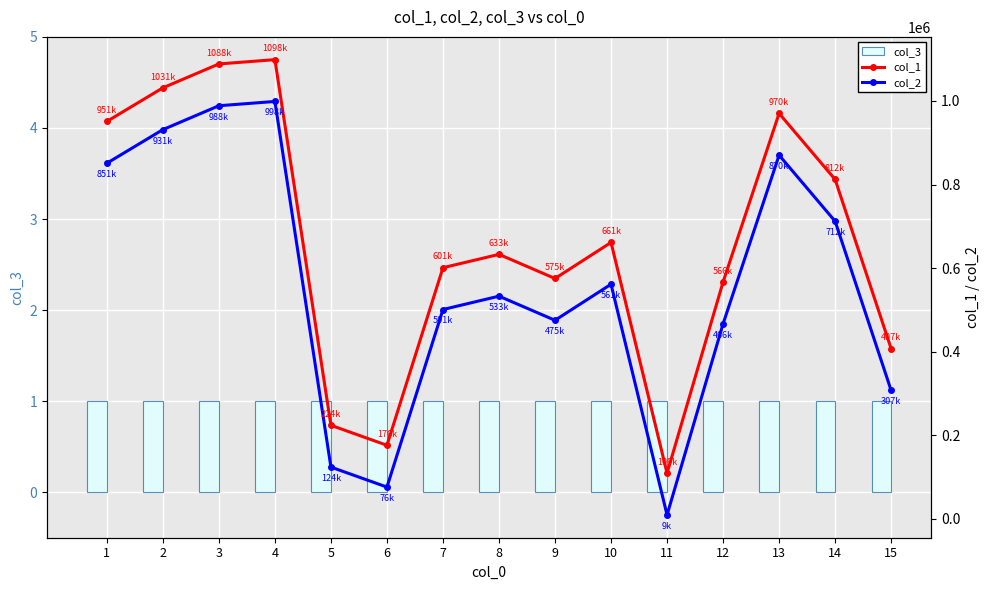

Rank the series by their maximum value, from highest to lowest.

col_1, col_2, col_3